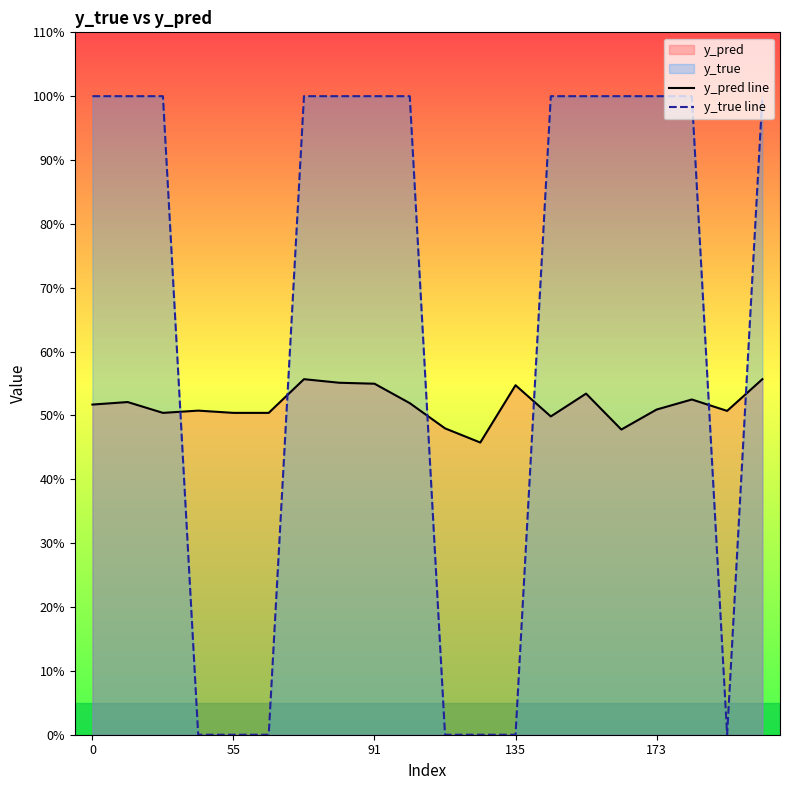

The value of y_pred line at 0 is 0.5. True or false?

True